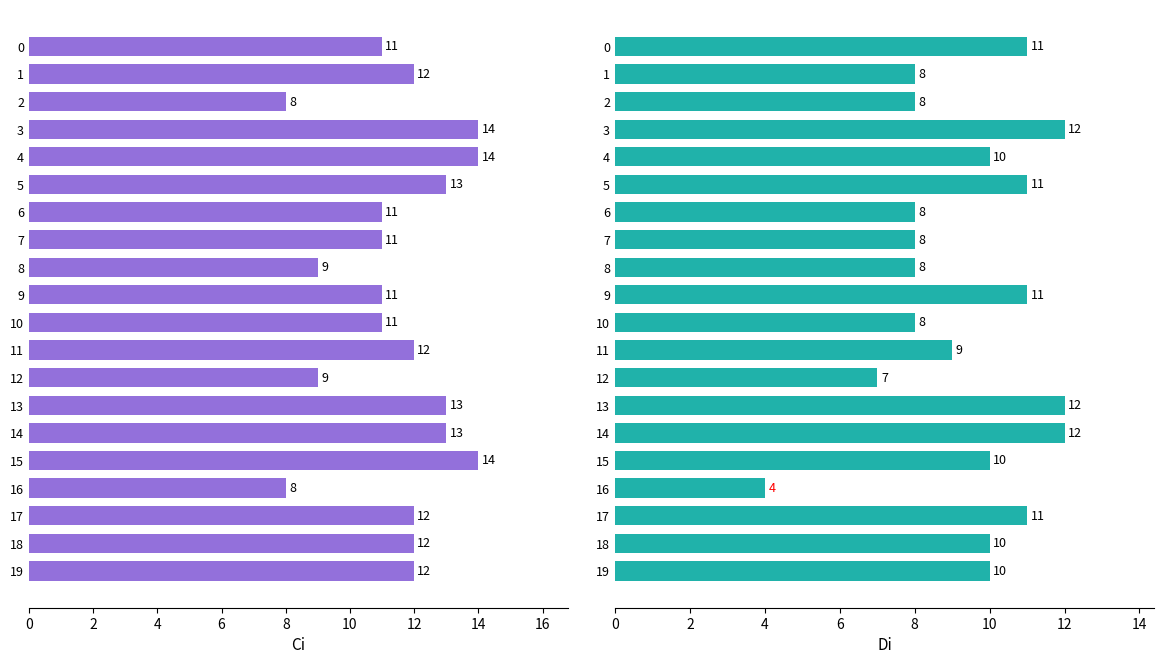

The value of Di at 4 is 7. True or false?

False